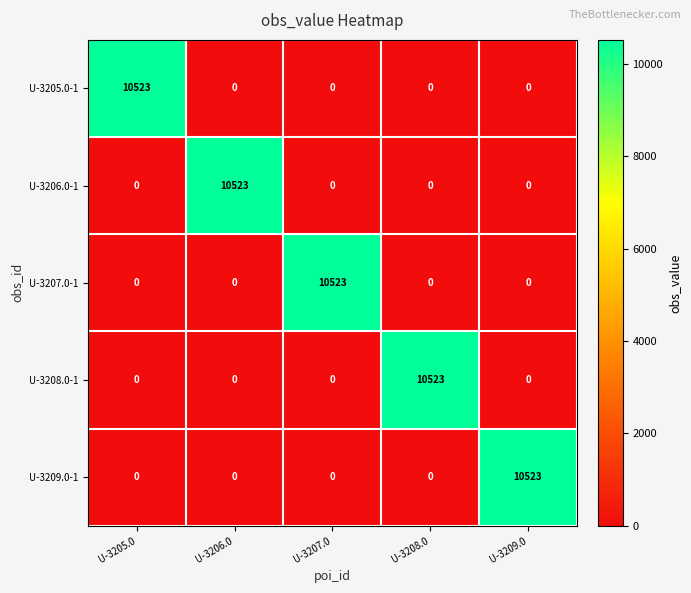

What is the average value of the U-3209.0-1 series?

2105